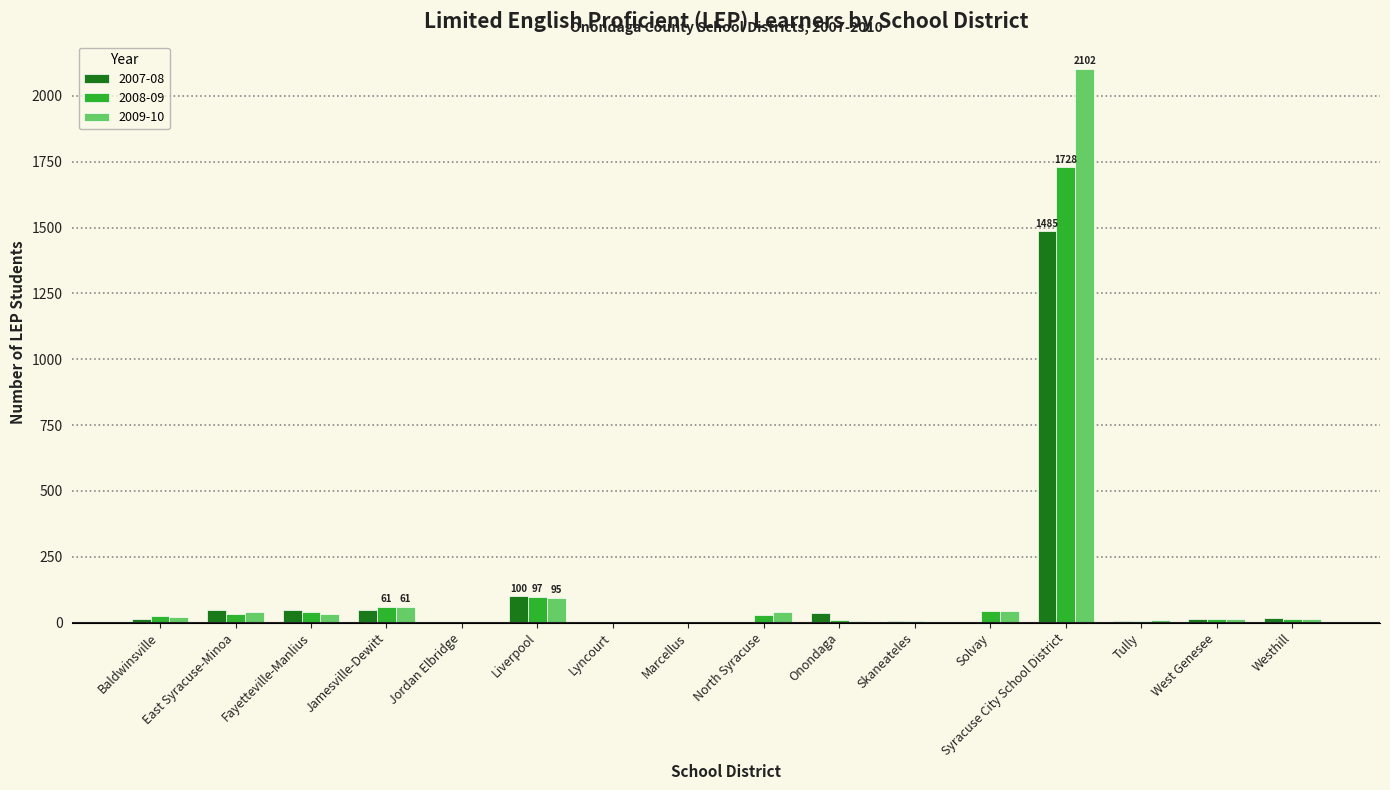

What is the sum of all 2008-09 values?

2108